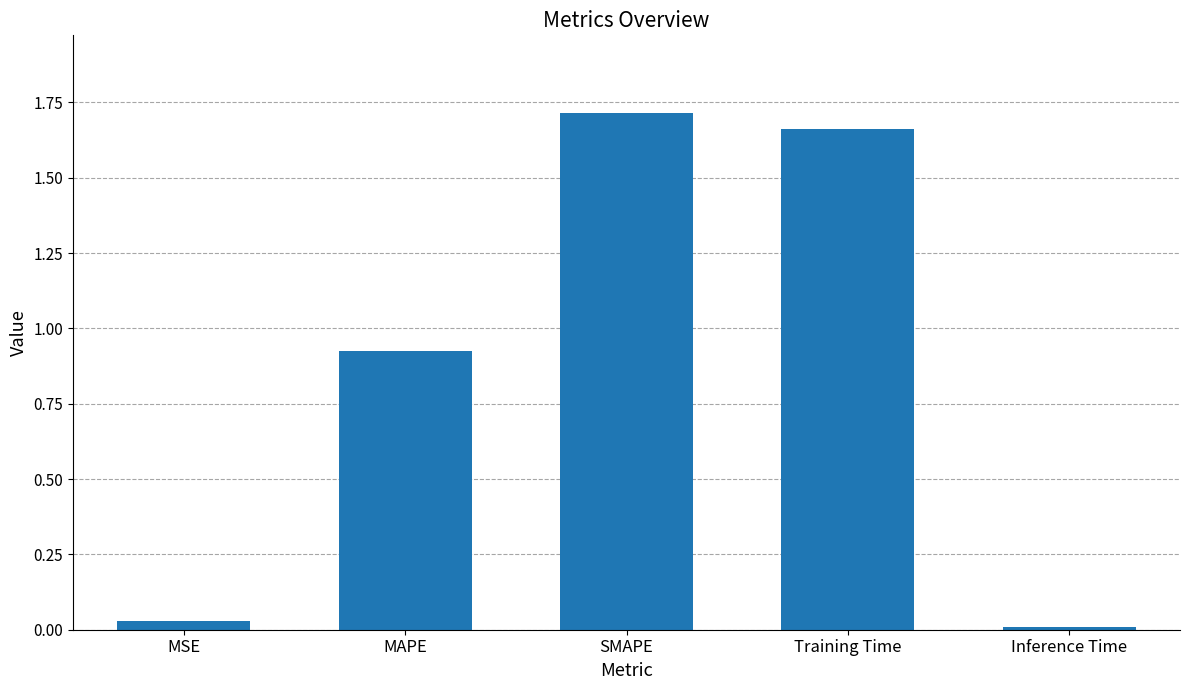

What is the sum of the values at MAPE and SMAPE?

2.6